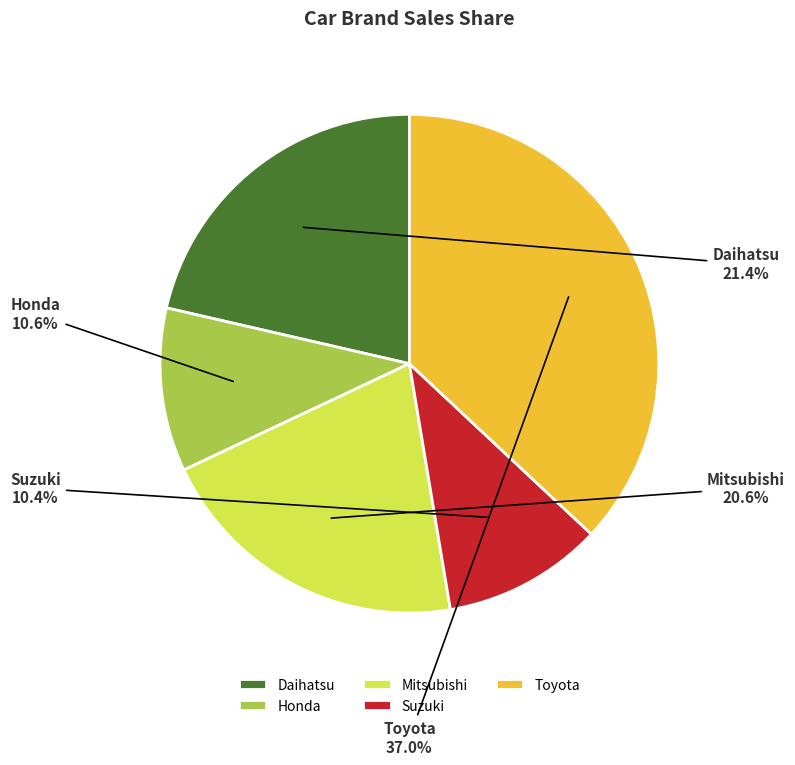

Is the sum of Honda and Daihatsu greater than half?

No